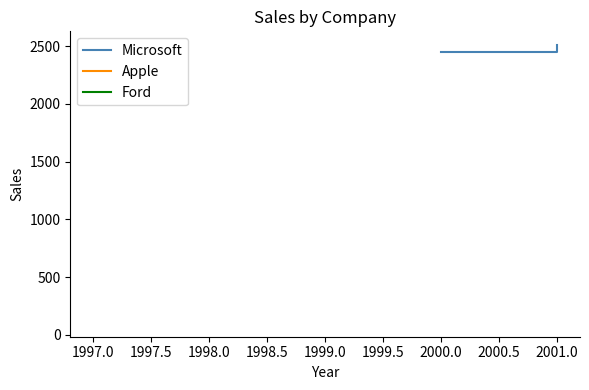

Count the values in the range 2450 to 2509.

2